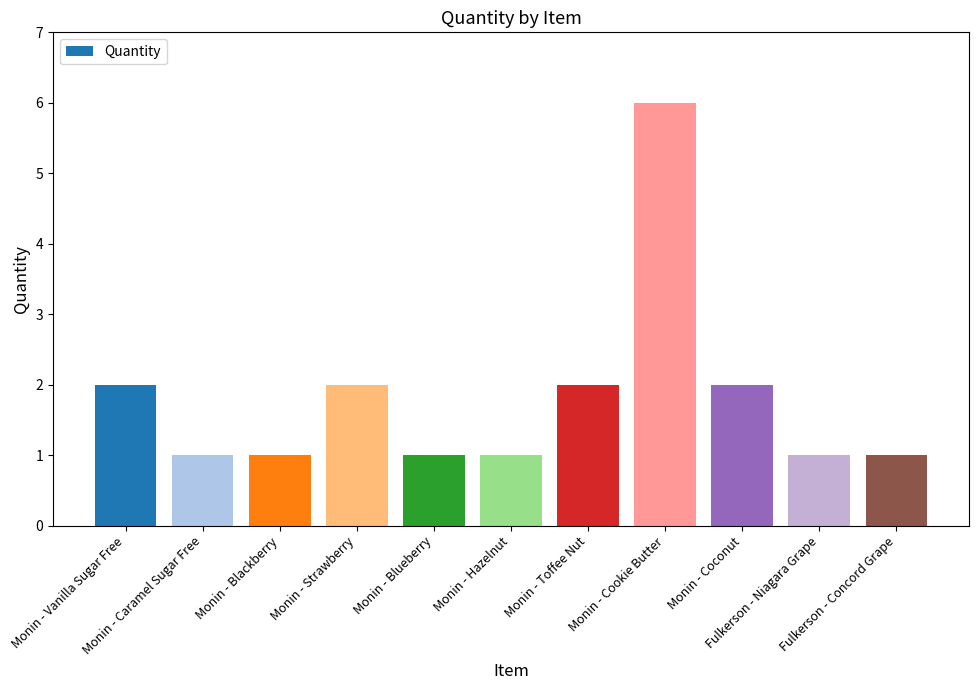

What is the change in value from Monin - Blackberry to Monin - Toffee Nut?

+1